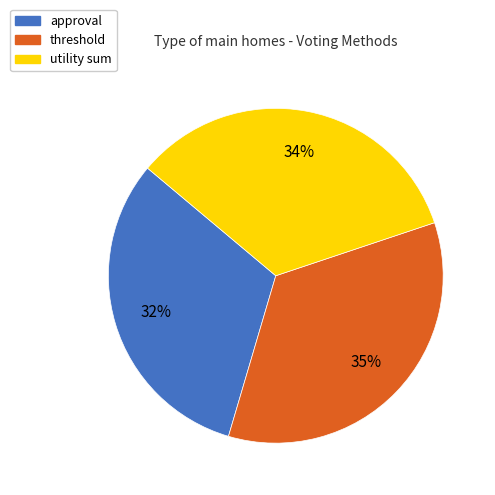

To the nearest percent, what portion does threshold represent?

35%